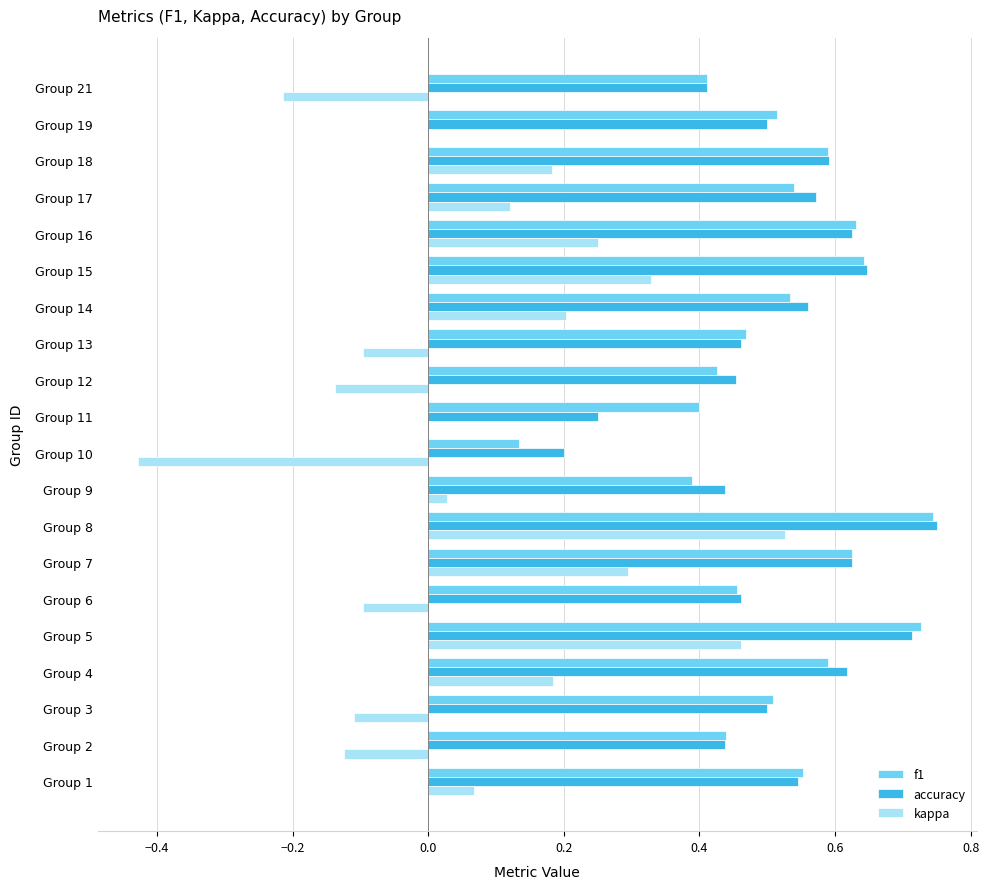

What is the total value across all series at Group 15?

1.6